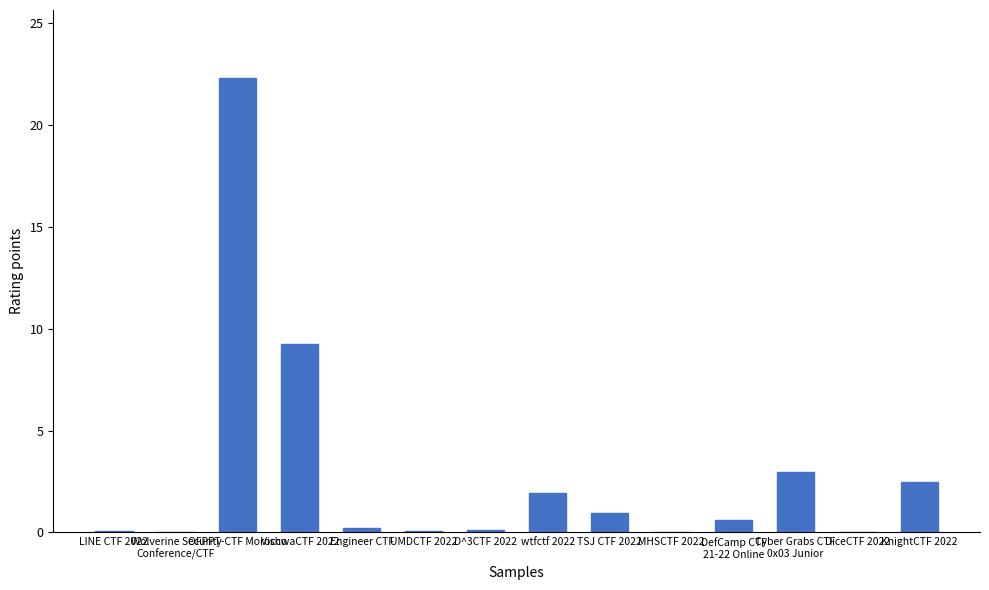

At which category does the chart reach its peak across all series?

OFPPT-CTF Morocco